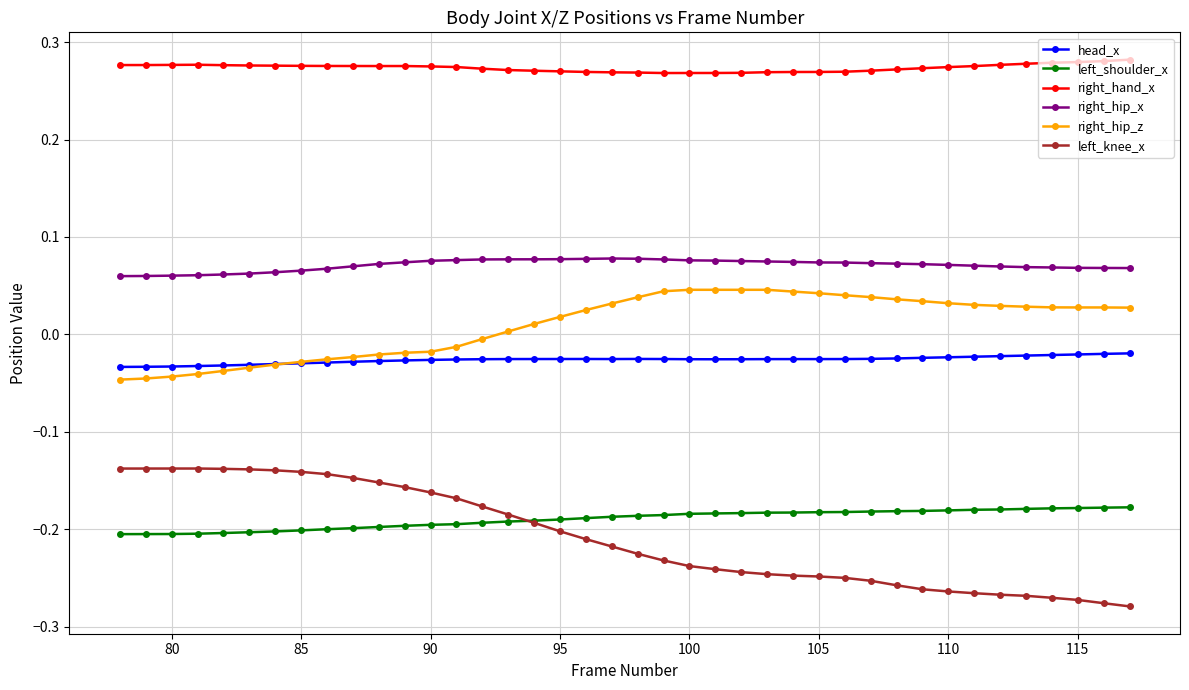

True or false: head_x has more than 1 interior local peaks.

True